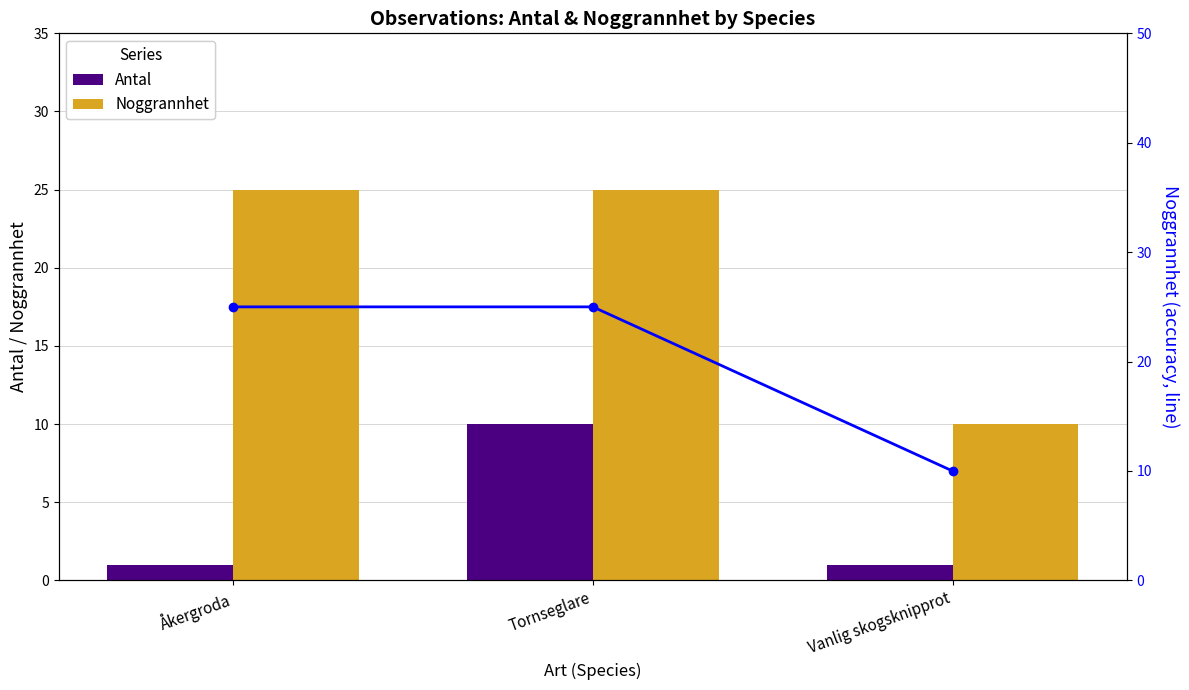

At which label is Noggrannhet (line) closest to 17?

Vanlig skogsknipprot